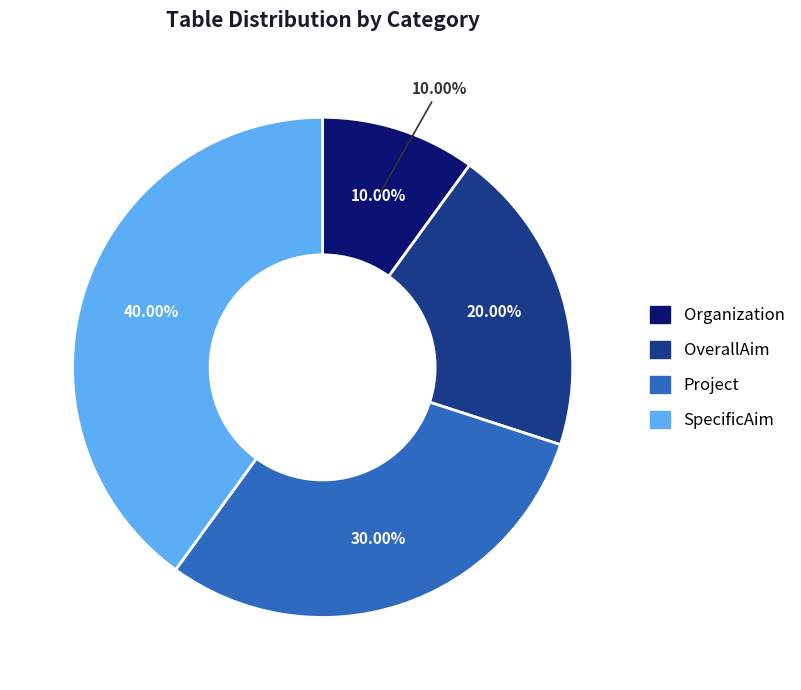

What percentage do Project and Organization together represent?

40.0%